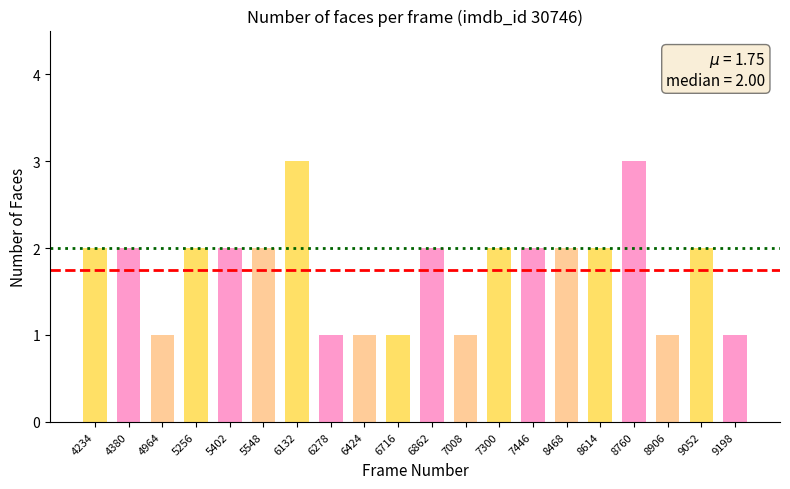

What is the greatest value displayed?

3